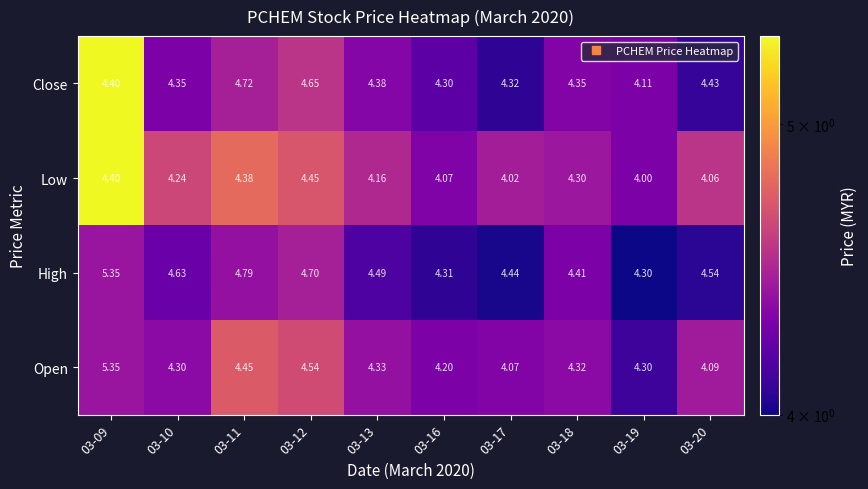

Which series changed the most between 03-12 and 03-20?

Open